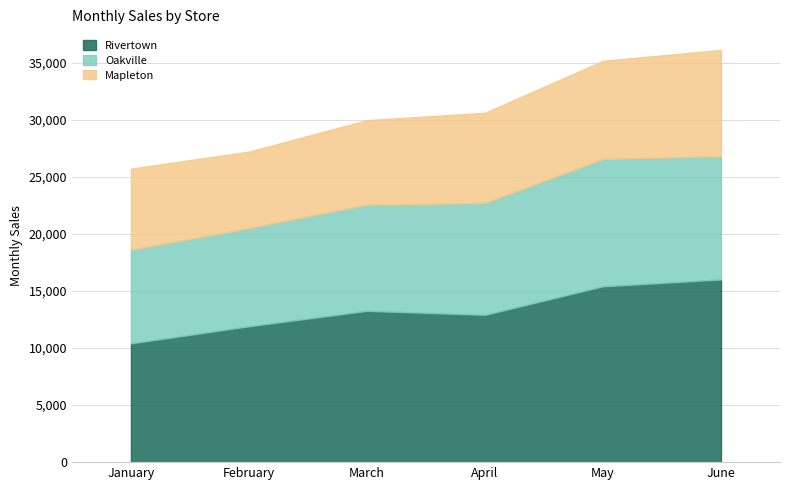

What is the total value across all series at June?

36100